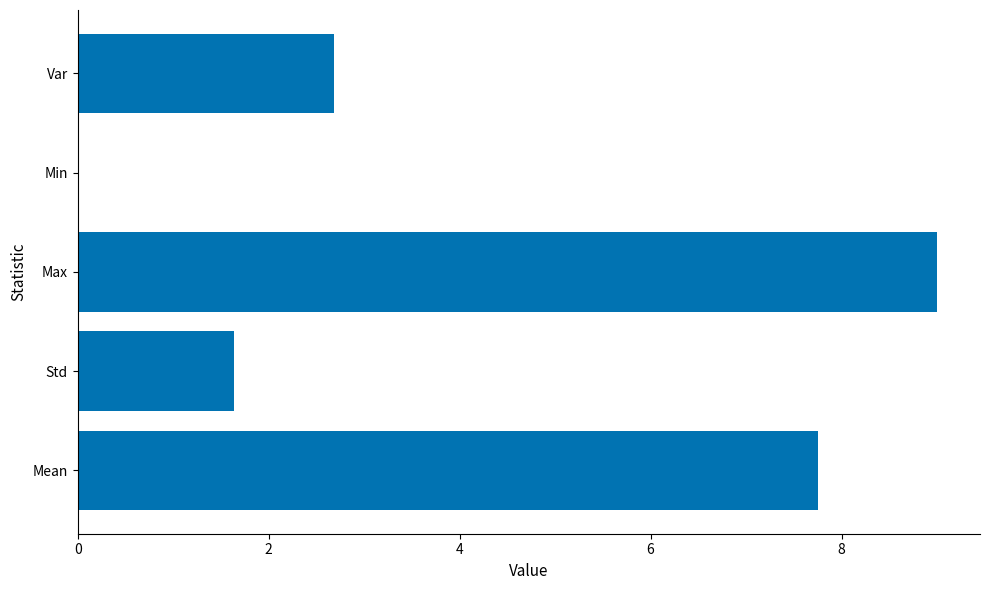

What is the sum of the values at Var and Max?

11.7